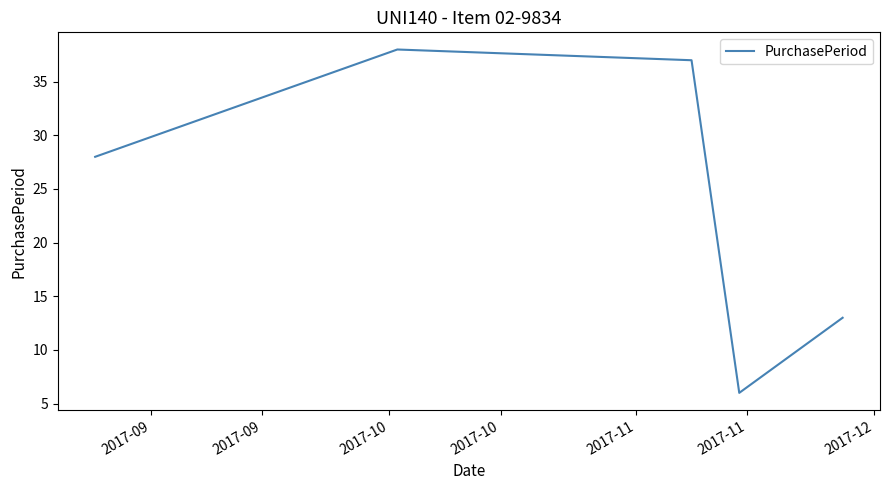

What is the difference between the maximum and minimum values?

32